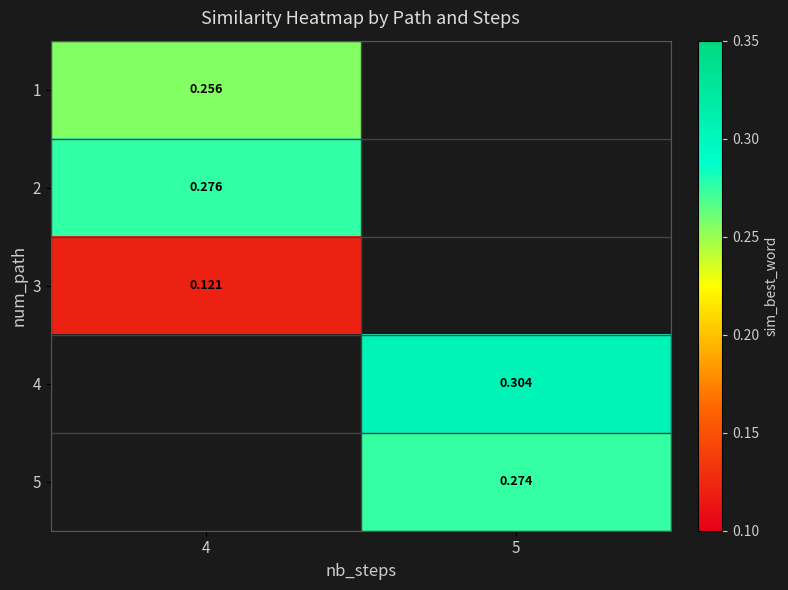

Which has a higher value, 4 or 5?

5